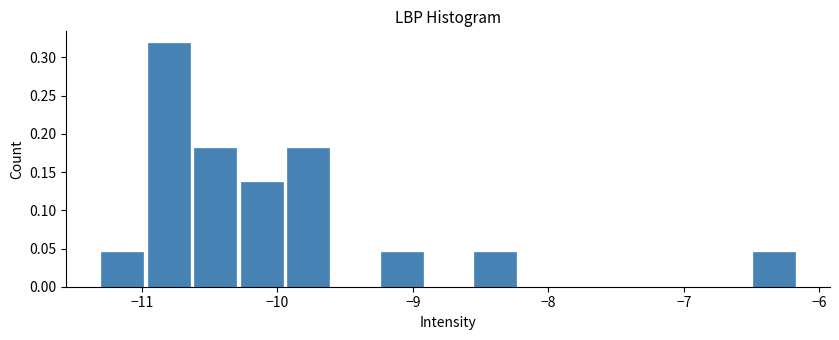

Read against the x-axis, roughly where is the centre of the tallest bar?

-10.8